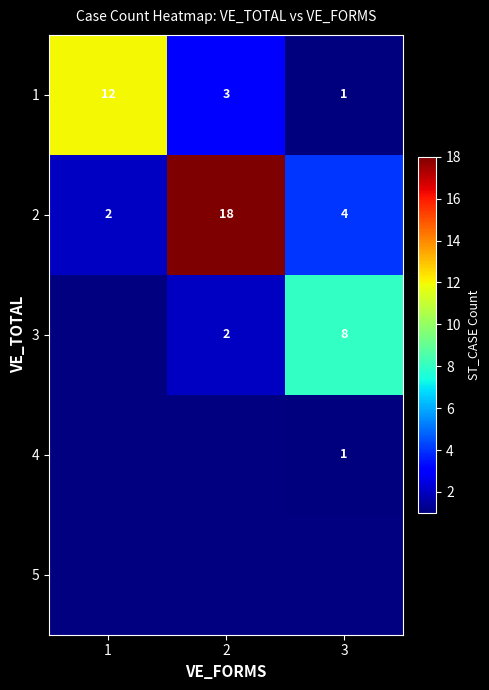

What is the sum of the 3 values at 2 and 3?

10